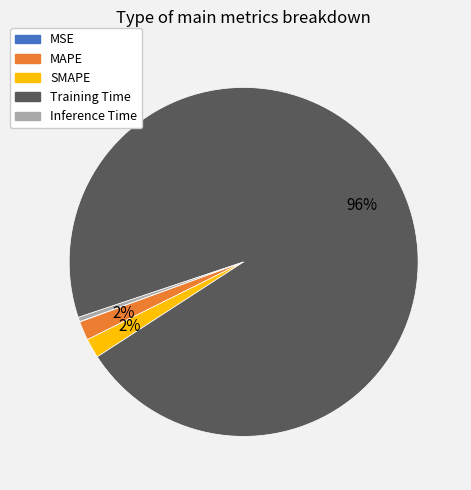

Which has a higher value, Inference Time or SMAPE?

SMAPE